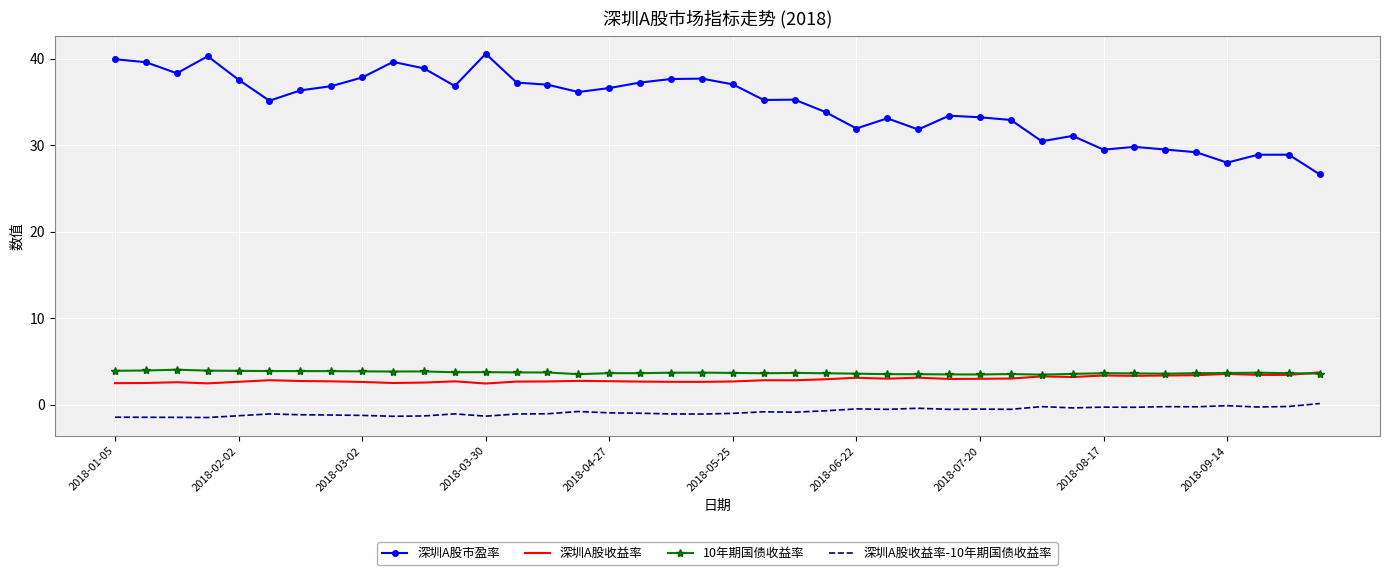

True or false: 深圳A股市盈率 and 深圳A股收益率 cross at least once.

False